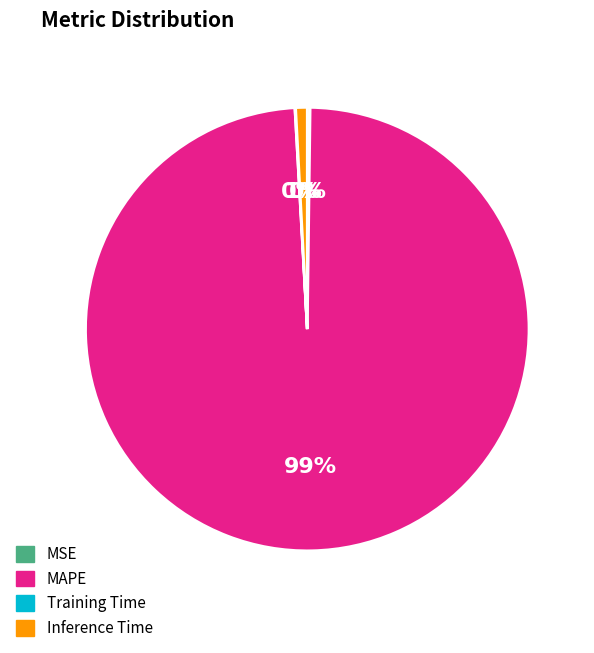

Is there a majority slice in this chart?

Yes